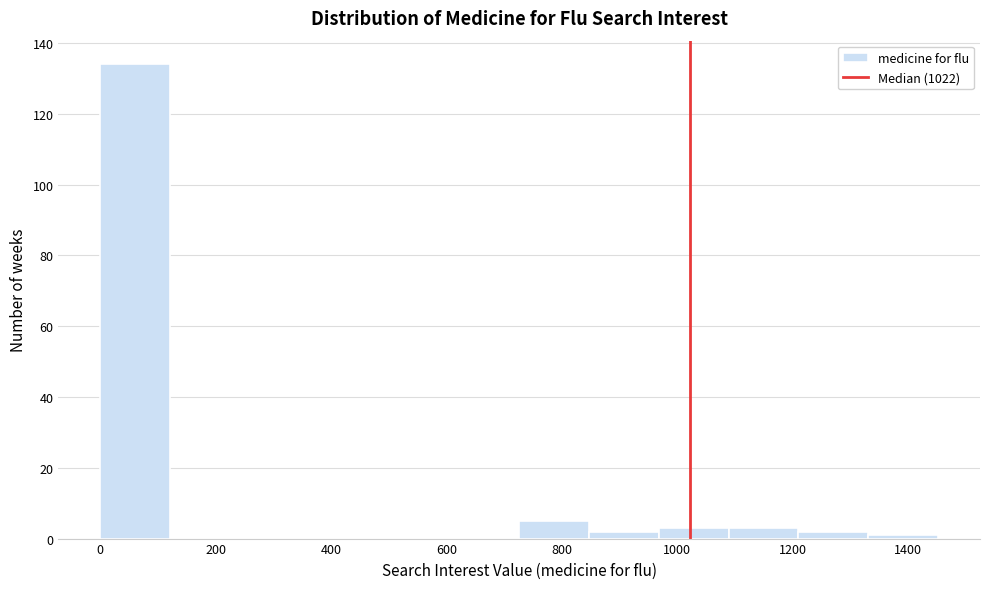

Reading left to right, transcribe this chart: for each bar, give the range it covers on the x-axis and its height. Neither the bar edges nor the heights are printed on the chart, so give them approximately, as read against the axes.

0 to 120: 134
120 to 240: 0
240 to 360: 0
360 to 480: 0
480 to 600: 0
600 to 720: 0
720 to 840: 6
840 to 960: 2
960 to 1080: 4
1080 to 1220: 4
1220 to 1340: 2
1340 to 1460: under 2